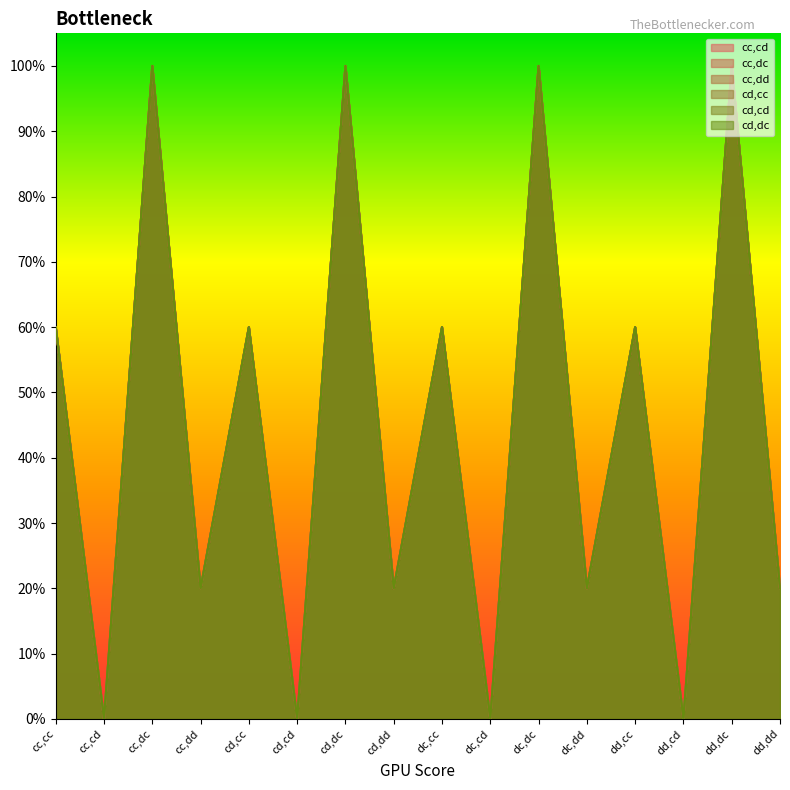

What is the maximum value shown in the chart?

1.0